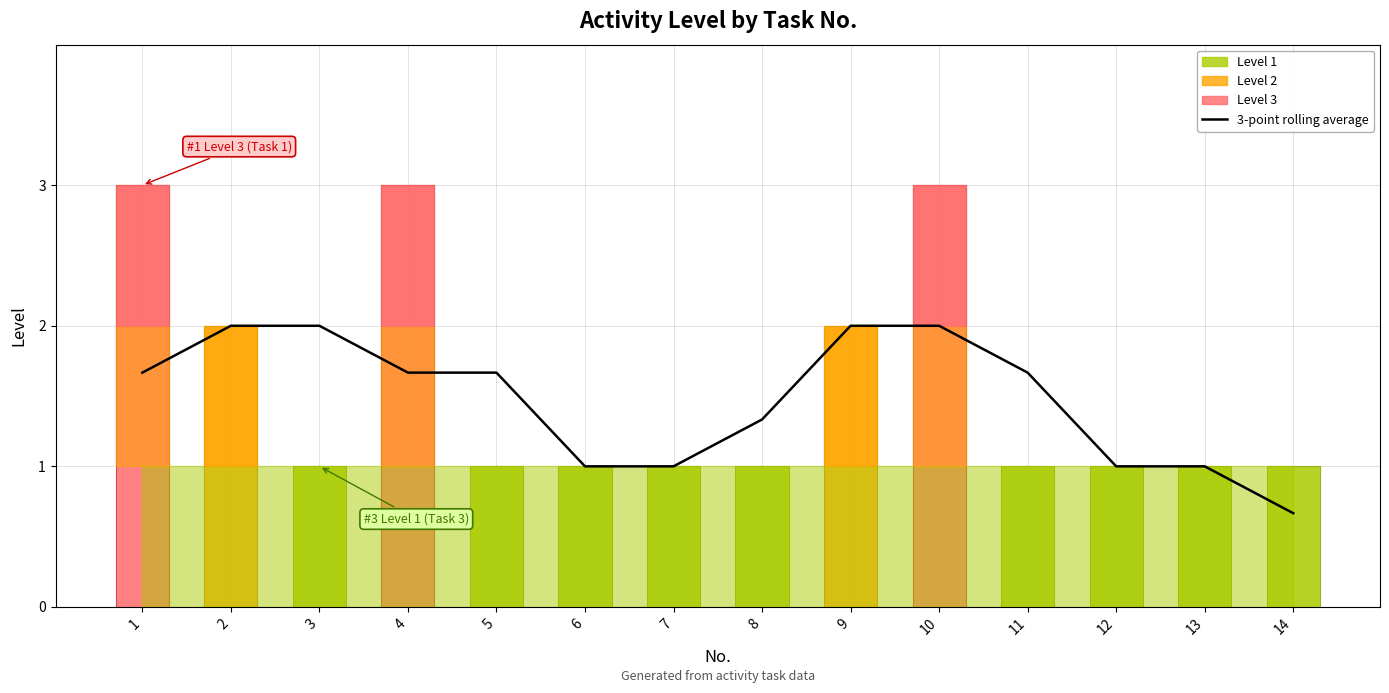

List the labels in order of value, smallest first.

14, 6, 7, 12, 13, 8, 1, 4, 5, 11, 2, 10, 3, 9